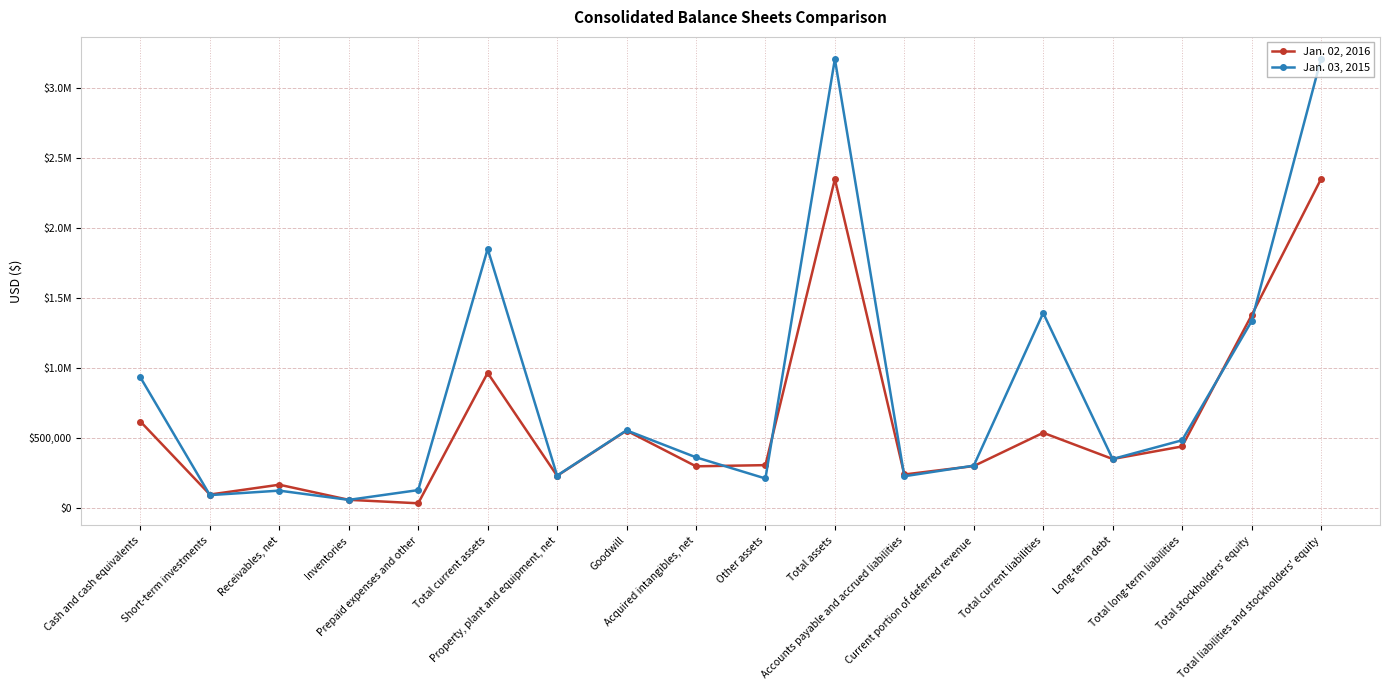

Rank the series by their maximum value, from highest to lowest.

Jan. 03, 2015, Jan. 02, 2016